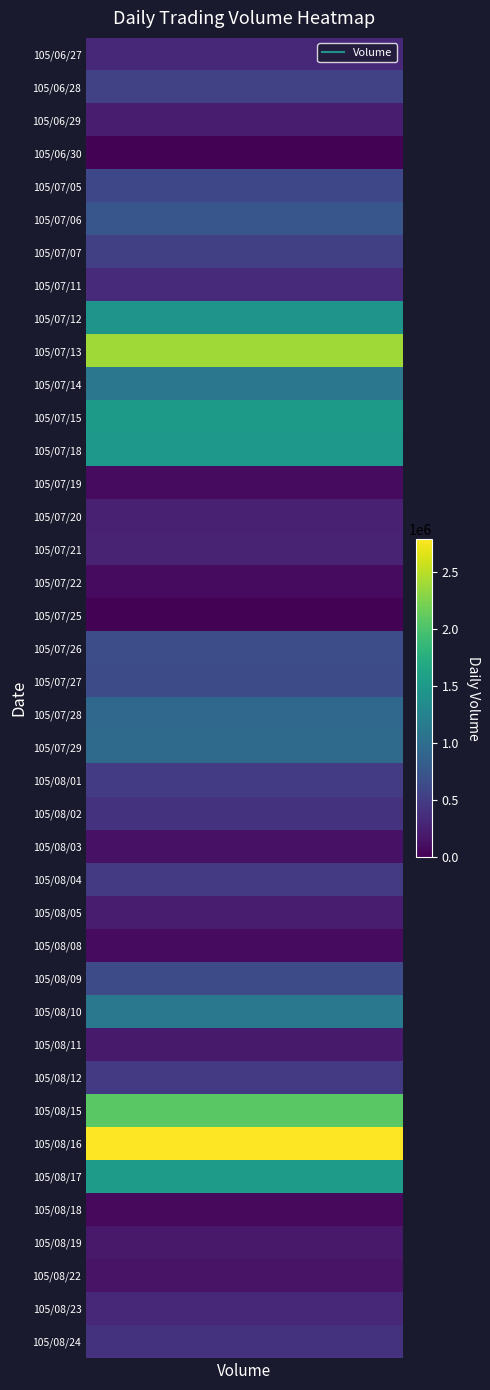

What is the difference between the second highest and minimum values?

2374000